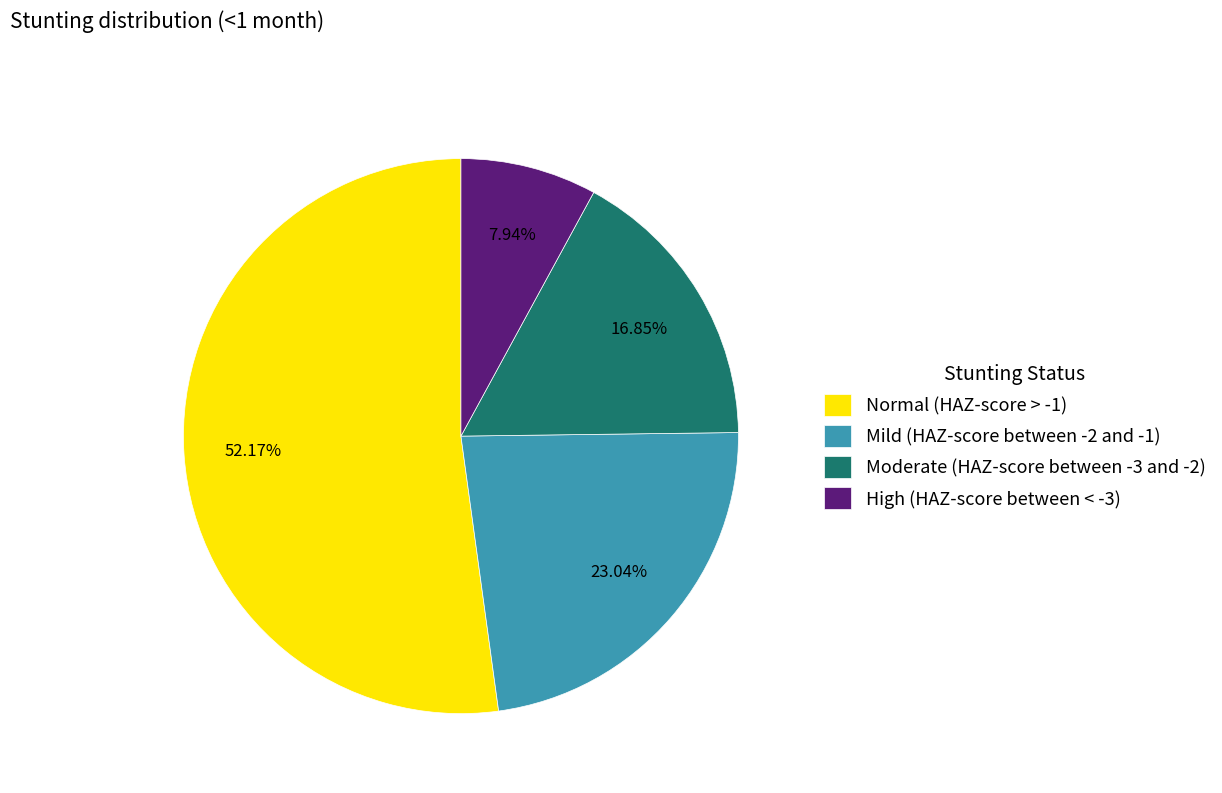

To the nearest percent, what portion does High (HAZ-score between < -3) represent?

8%